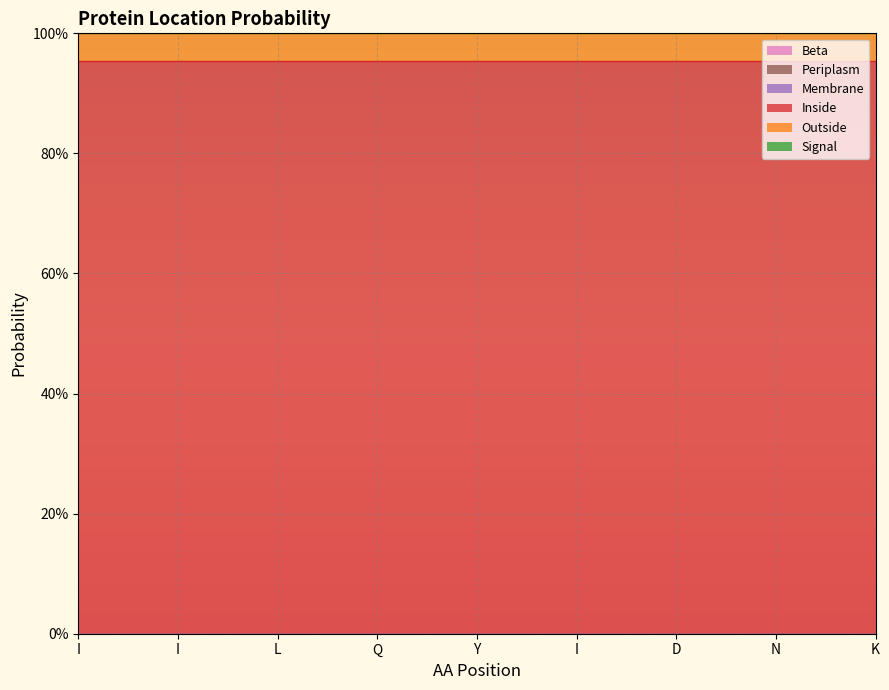

True or false: Periplasm and Membrane cross at least once.

False